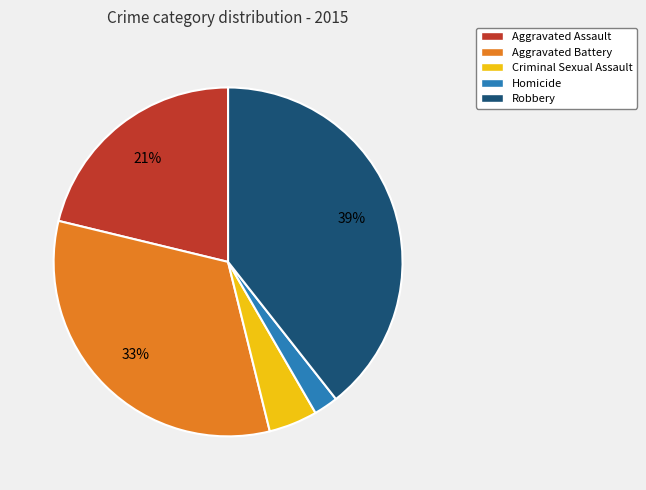

The Aggravated Battery slice represents 21% of the pie. True or false?

False